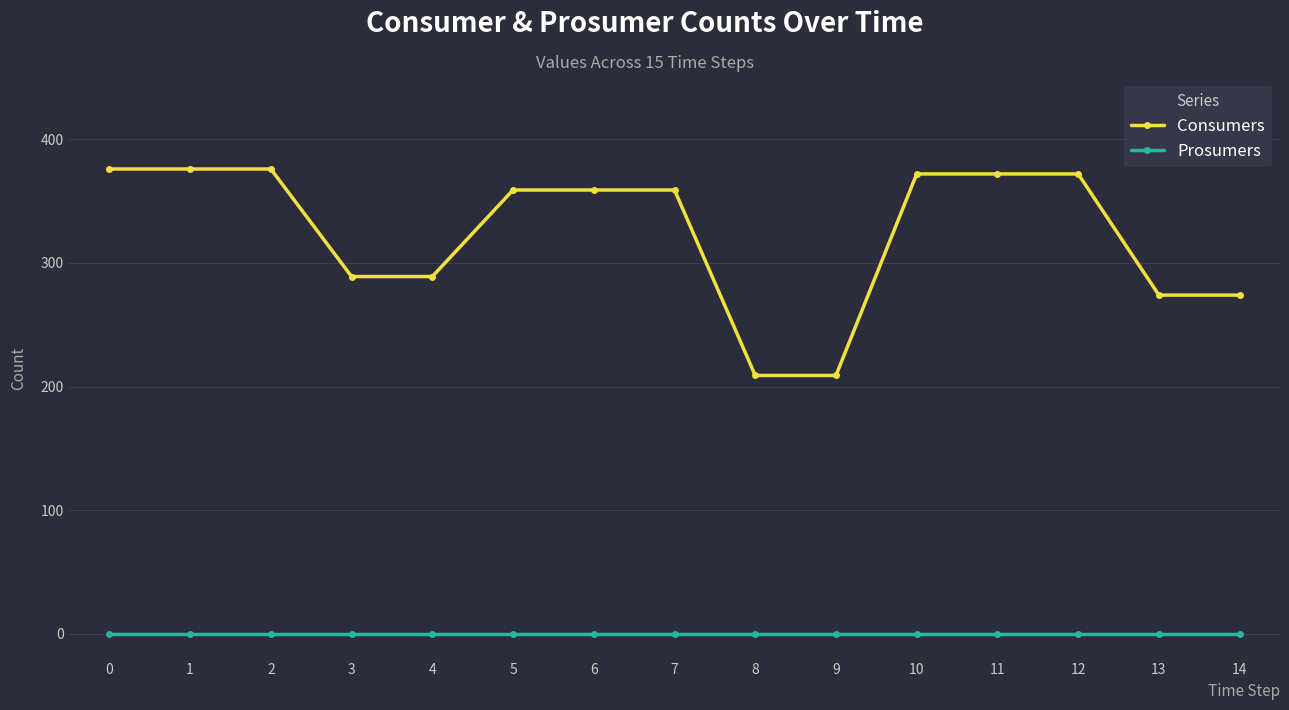

Read the Consumers value at 5, to the nearest 10.

360